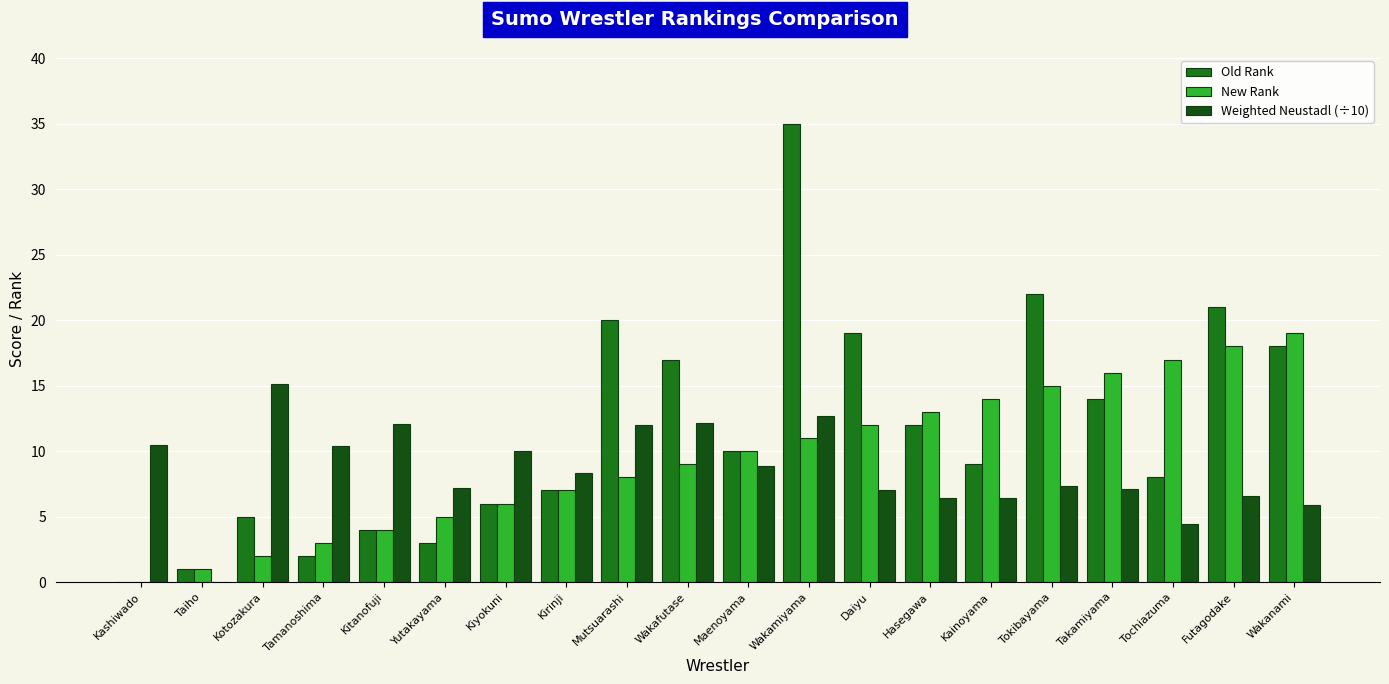

At which label does Weighted Neustadl (÷10) reach its peak?

Kotozakura